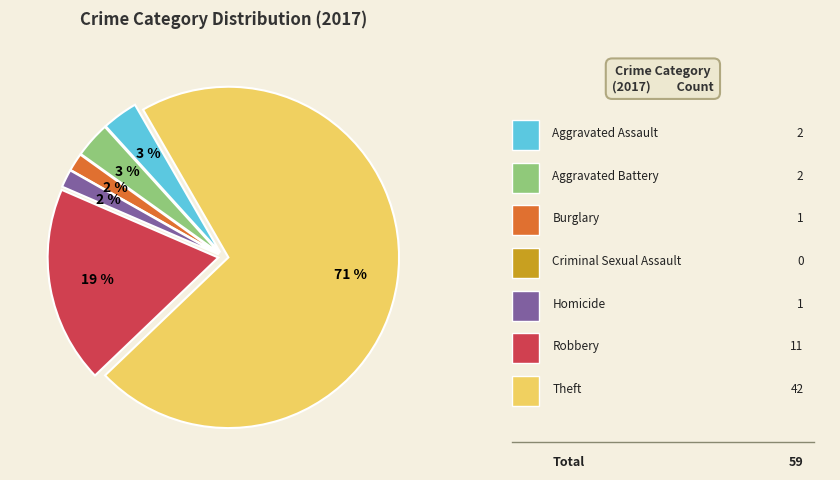

Is there any slice that represents more than half of the pie?

Yes